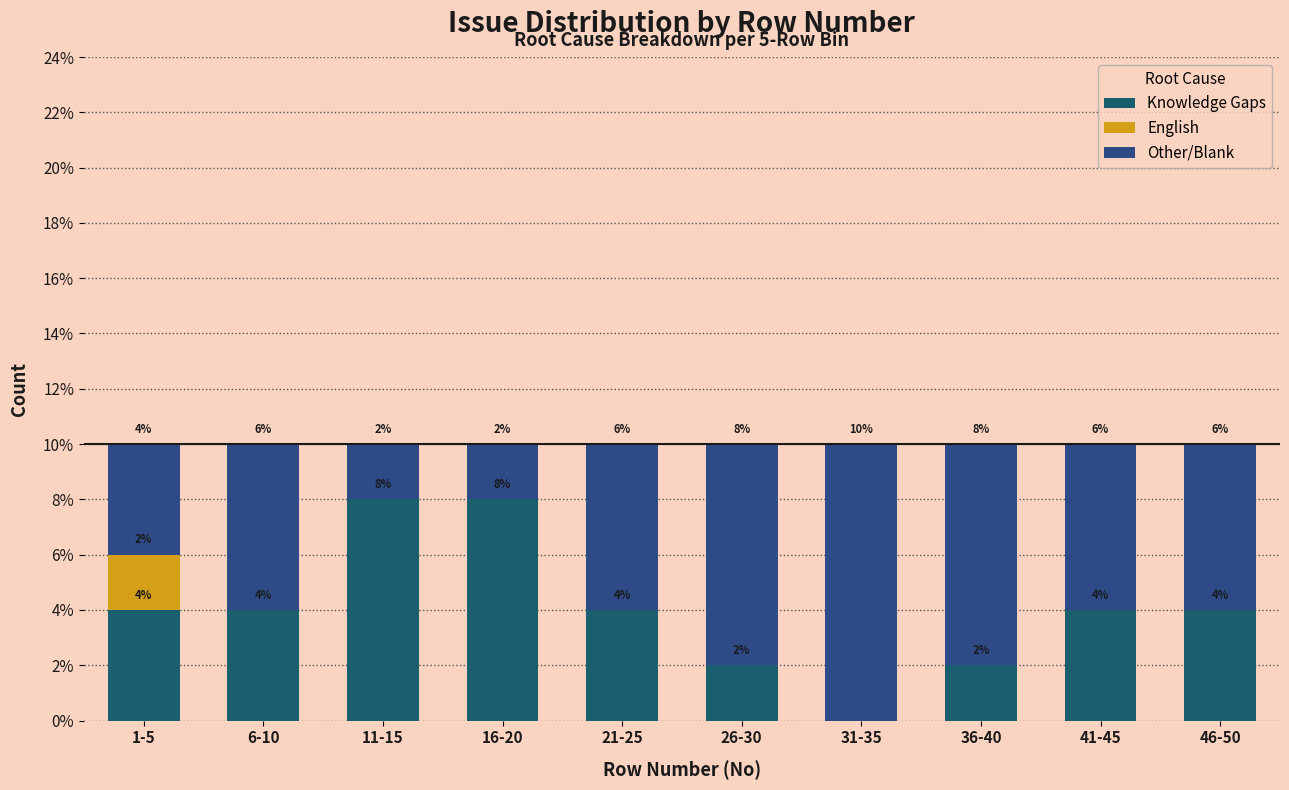

Does the chart contain stacked bars?

Yes